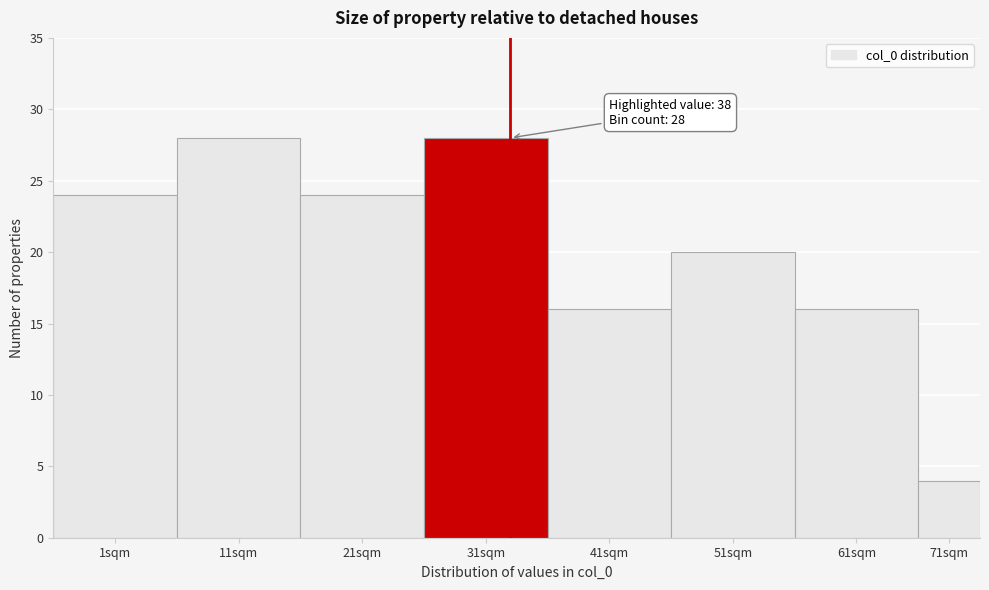

Reading right to left, list all the values displayed in this chart.

4	16	20	16	28	24	28	24